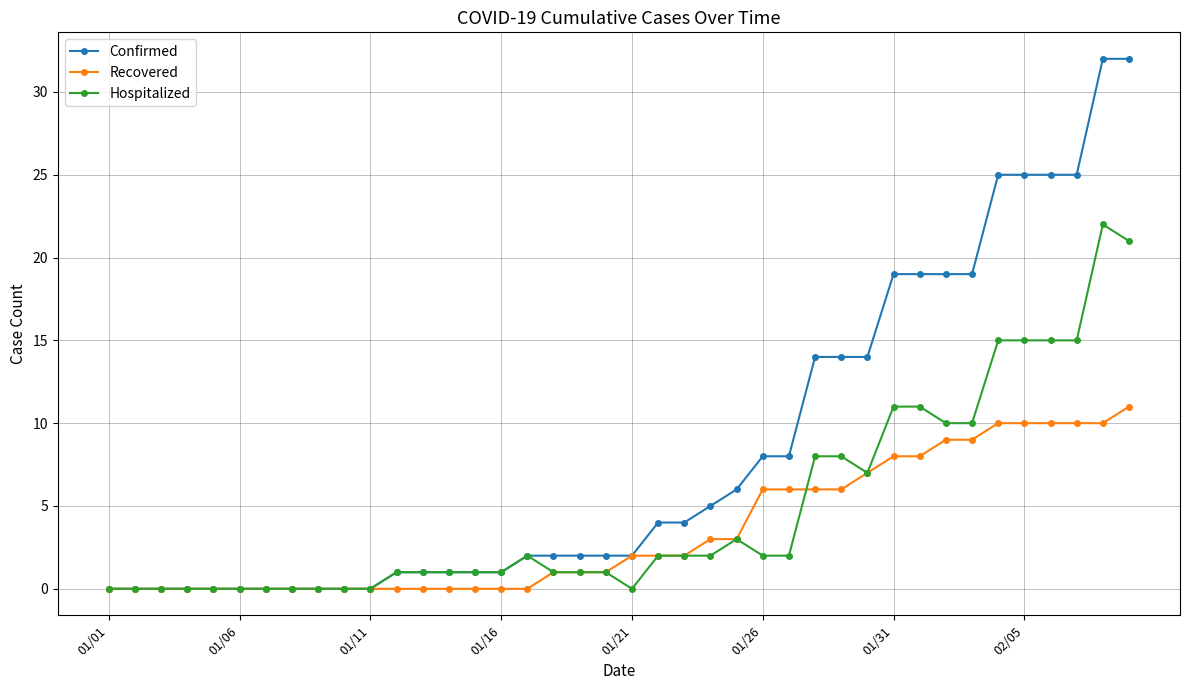

Which series has the largest total across all categories?

Confirmed